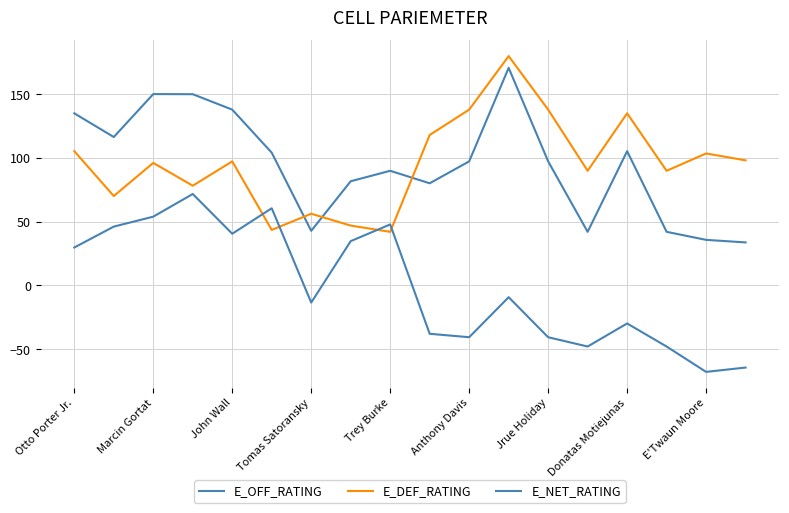

What is the difference between the maximum and second lowest values in the E_DEF_RATING series?

136.4